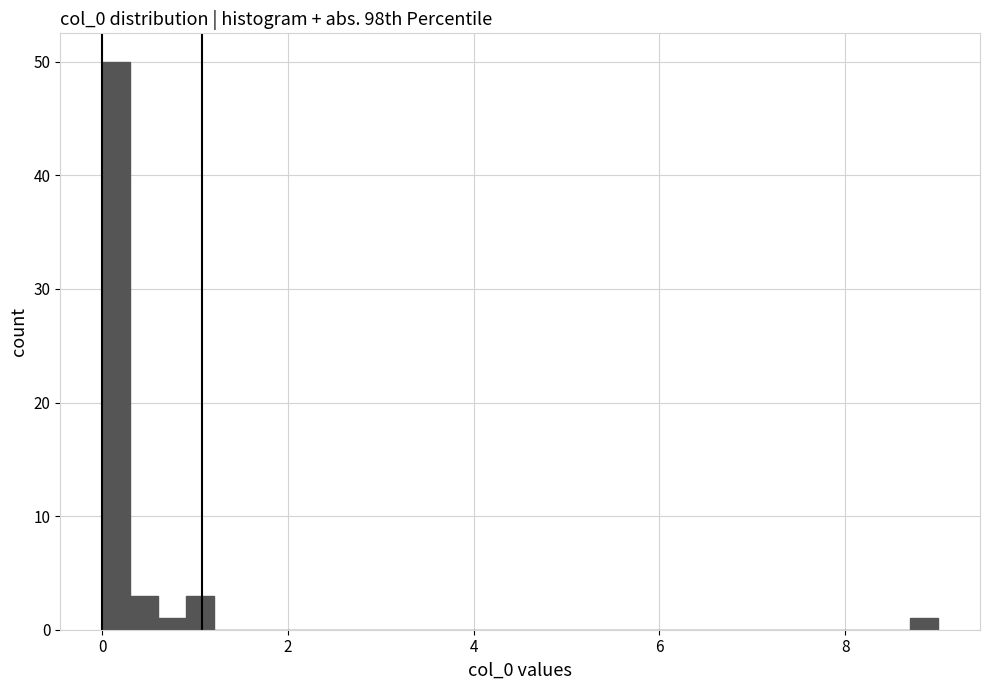

Around what value on the x-axis is the tallest bar? Give the approximate position of its centre, as read against the axis.

0.2